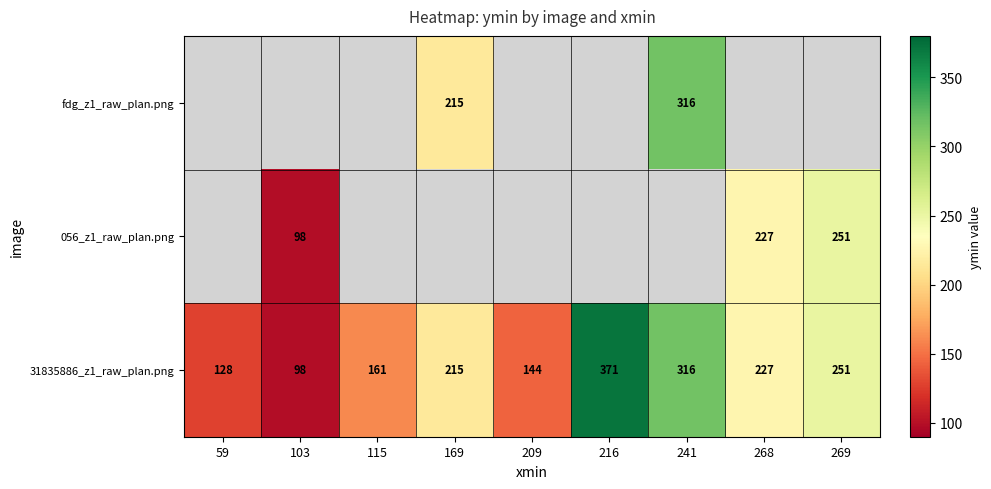

How many series are shown in this chart?

3